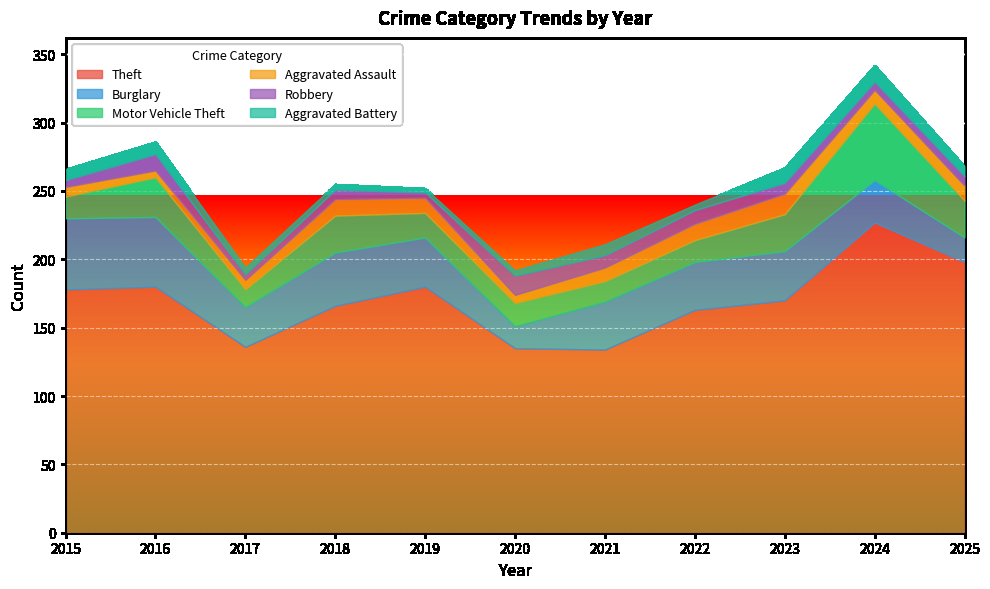

What is the greatest value displayed?

227